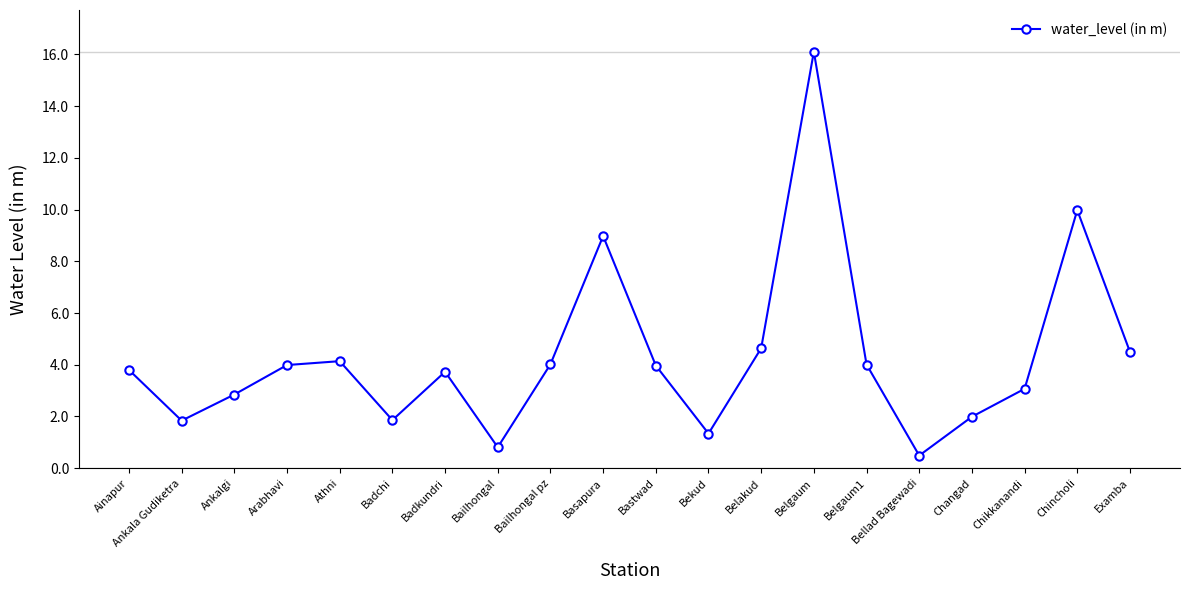

Where is the first local maximum?

Athni